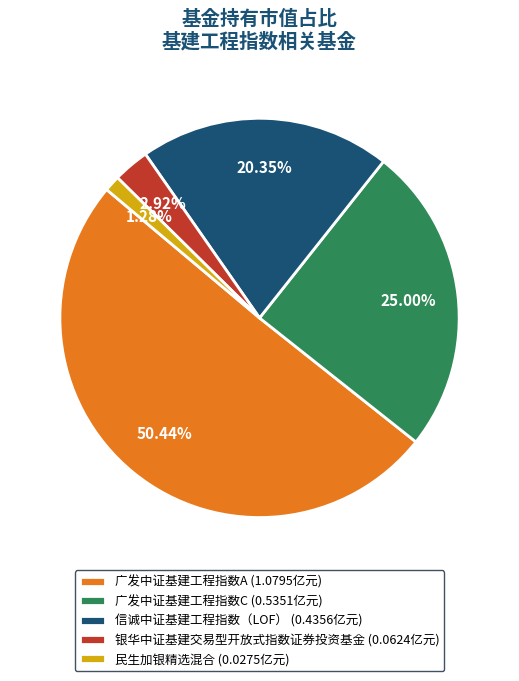

What is the largest slice in the pie chart?

广发中证基建工程指数A